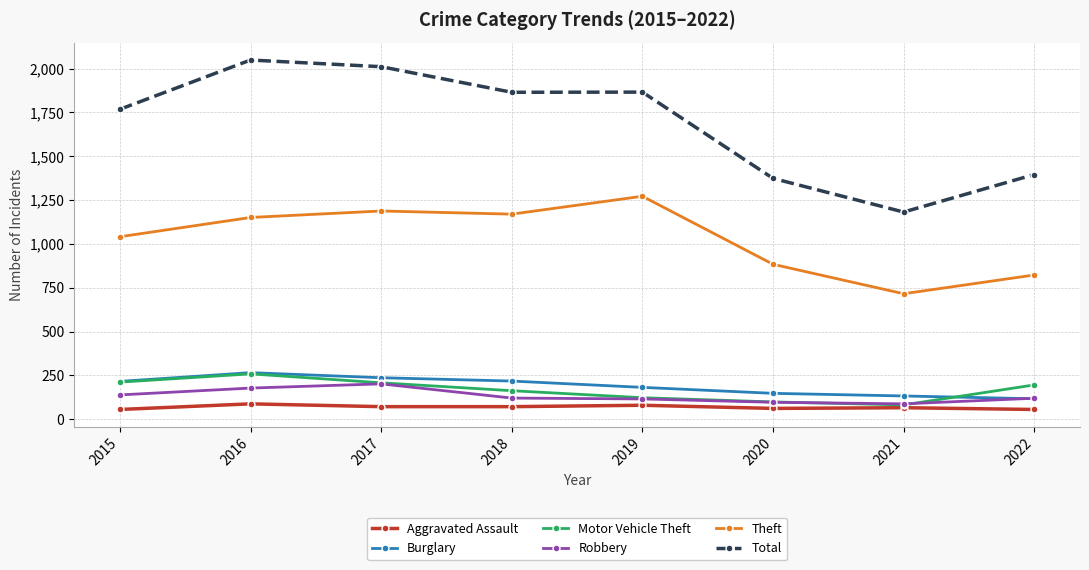

What are all the series names shown in the legend?

Aggravated Assault, Burglary, Motor Vehicle Theft, Robbery, Theft, Total